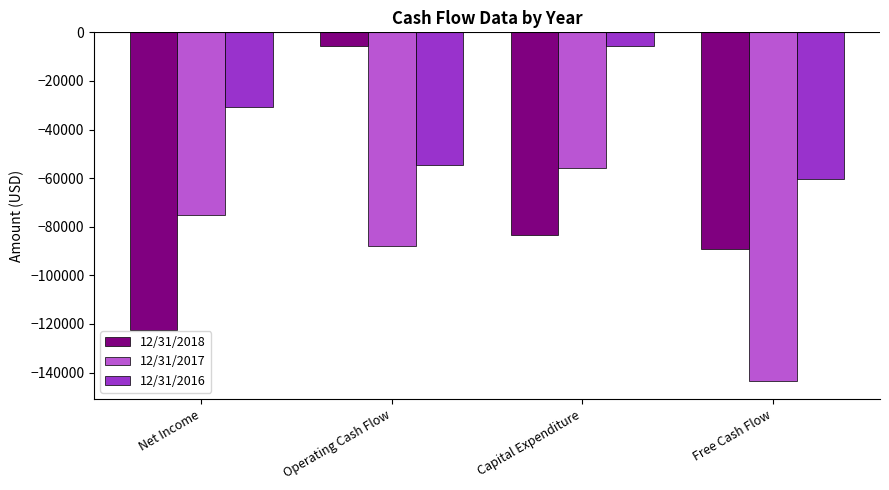

What is the sum of all 12/31/2016 values?

-151322